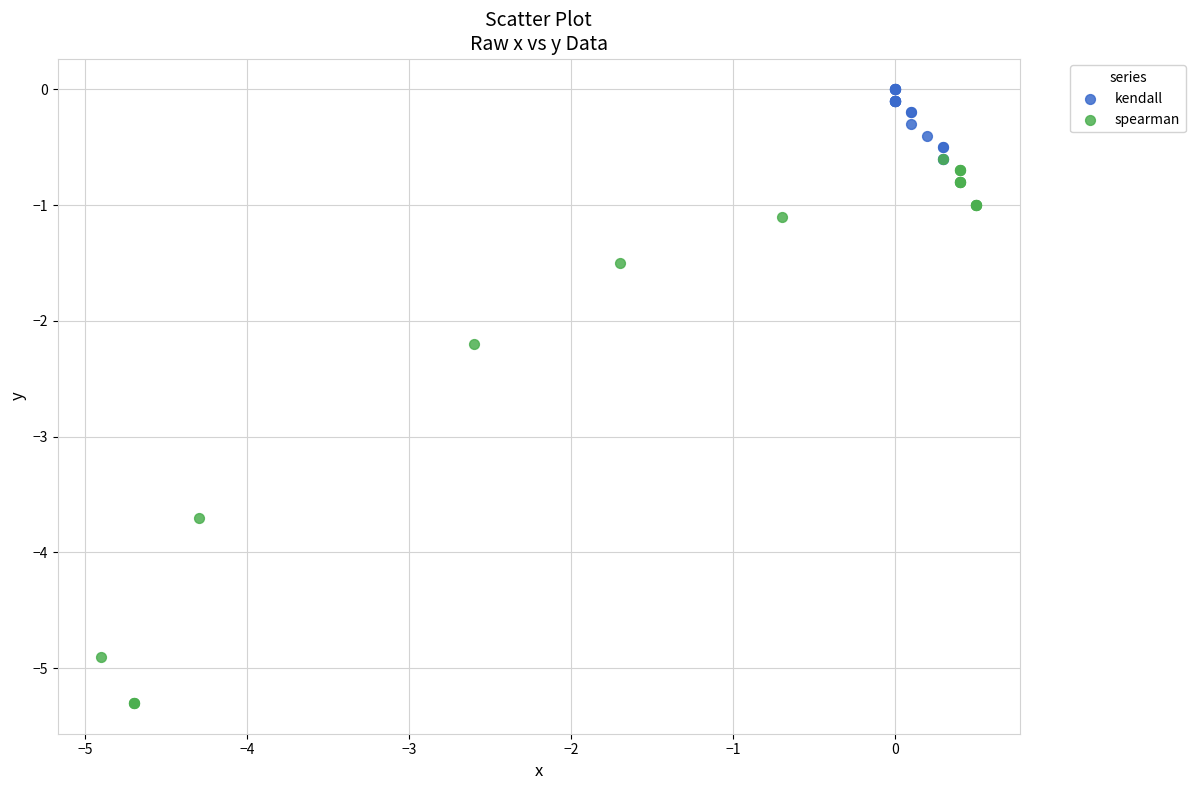

Which series contains the lowest Y value?

spearman